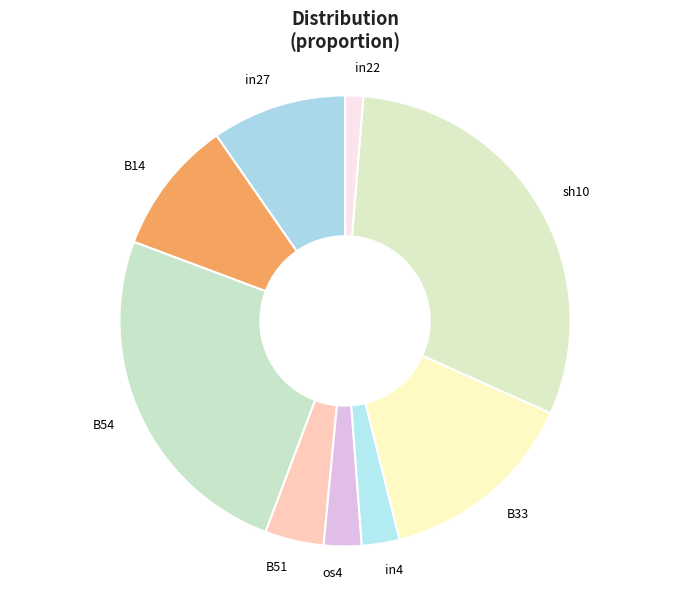

Which category has the biggest portion of the pie?

sh10